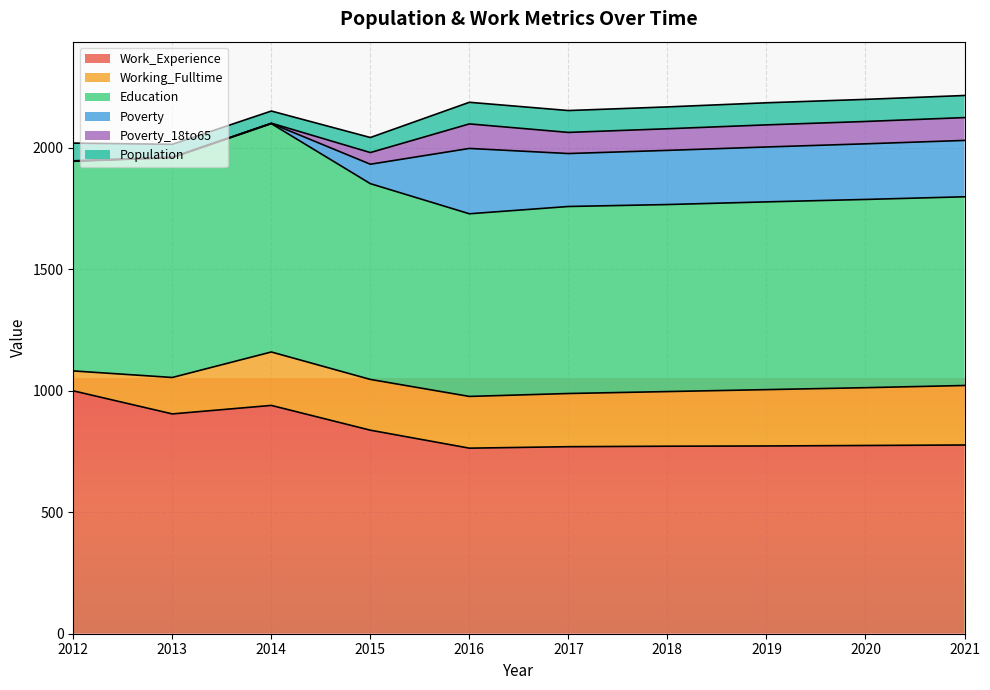

Count the number of categories in the chart.

10